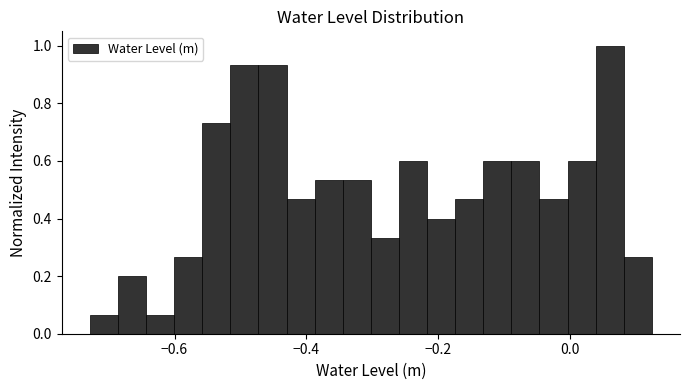

Around what value on the x-axis is the tallest bar? Give the approximate position of its centre, as read against the axis.

0.06